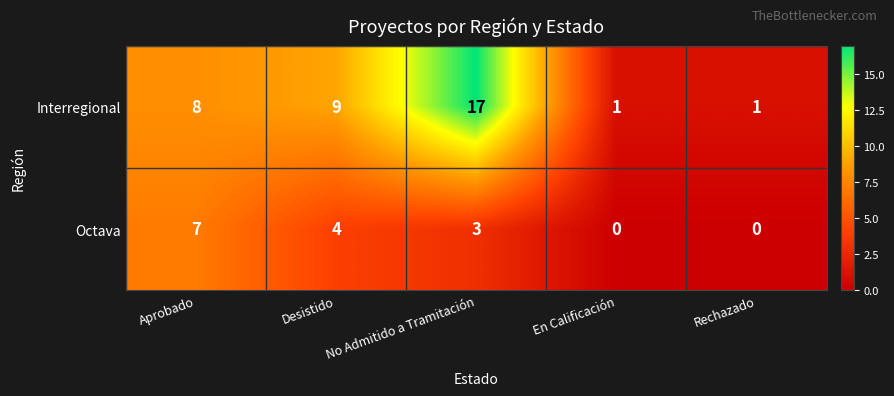

Which series has the widest spread of values?

Interregional